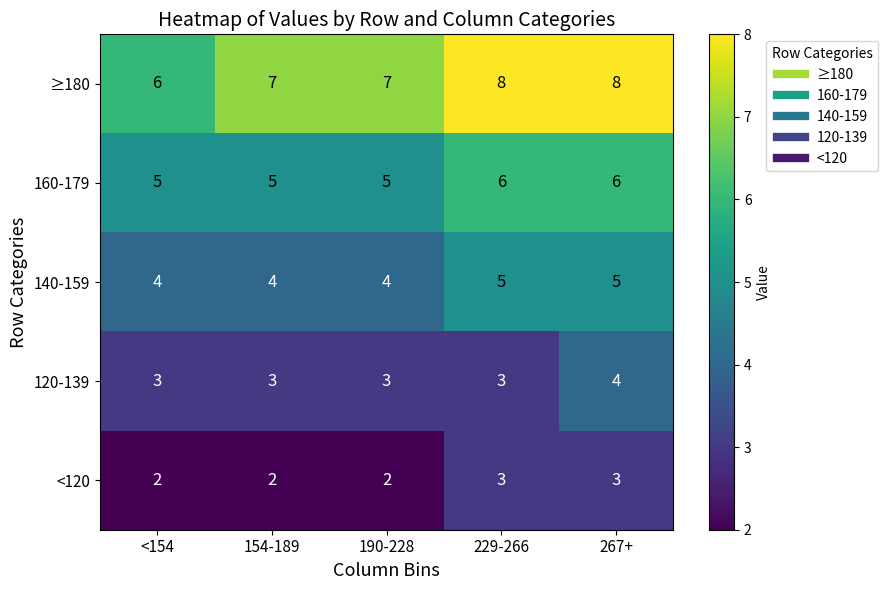

How many data points in 140-159 are above 4?

2